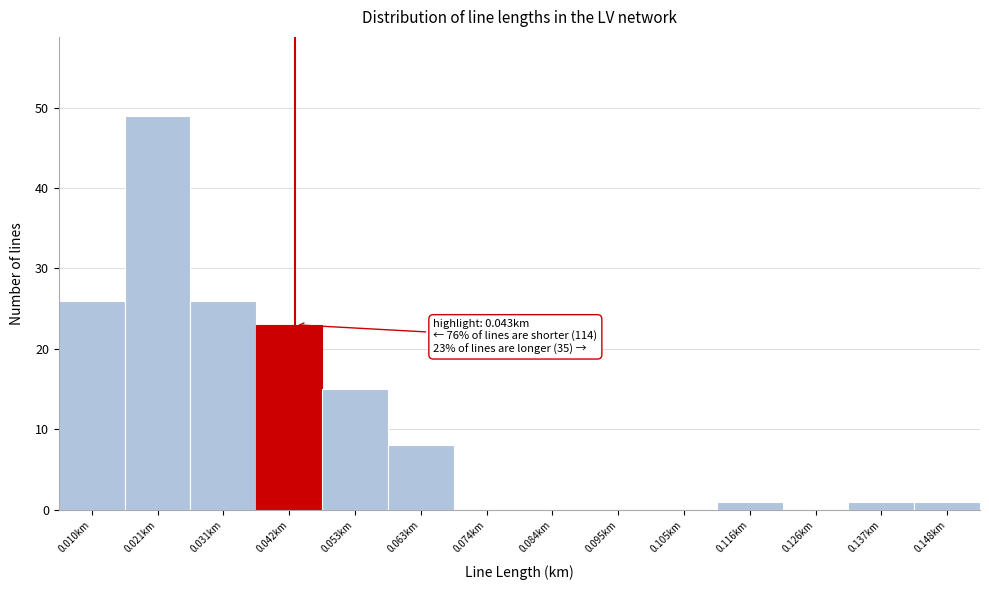

Over which range of the x-axis is the bar tallest?

0.016 to 0.026